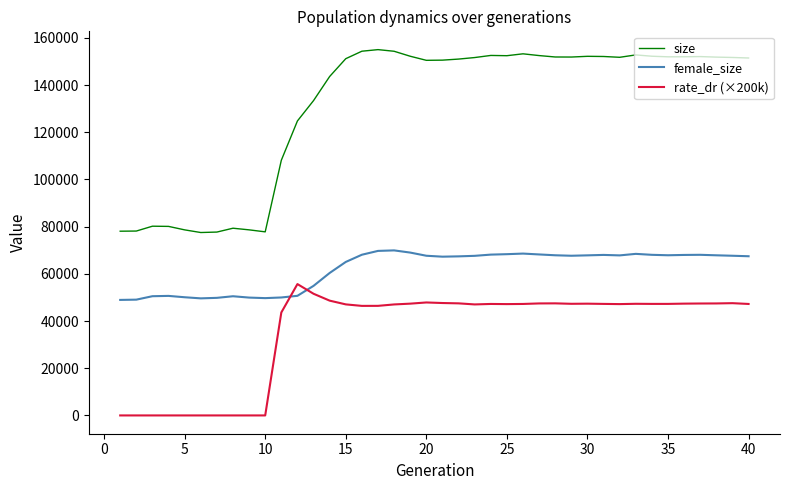

Which series has the largest range (max minus min)?

size